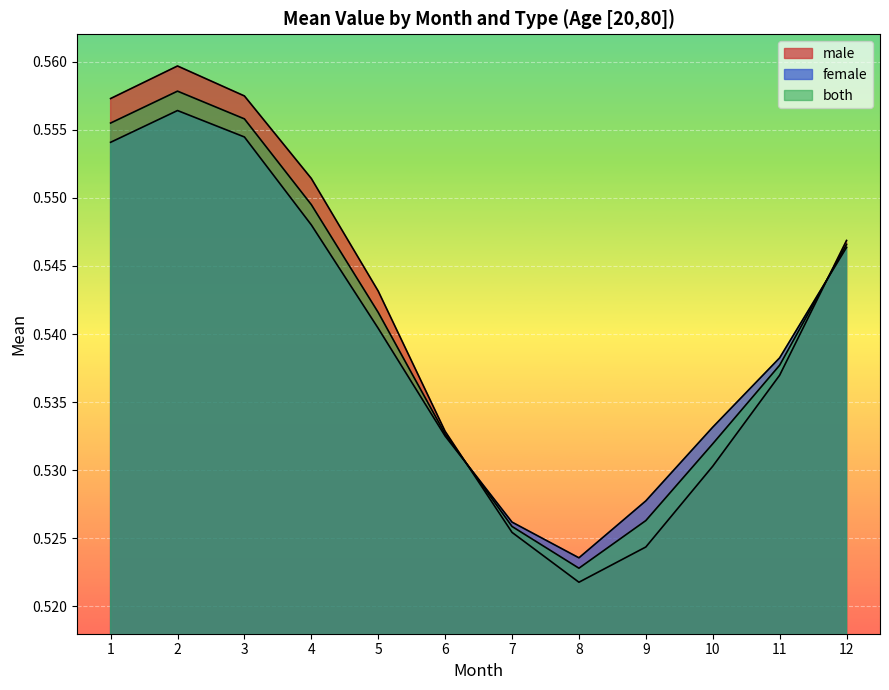

Reading right to left, what are all the values shown in this chart?

male: 0.5	0.5	0.5	0.5	0.5	0.5	0.5	0.5	0.6	0.6	0.6	0.6
female: 0.5	0.5	0.5	0.5	0.5	0.5	0.5	0.5	0.5	0.6	0.6	0.6
both: 0.5	0.5	0.5	0.5	0.5	0.5	0.5	0.5	0.5	0.6	0.6	0.6